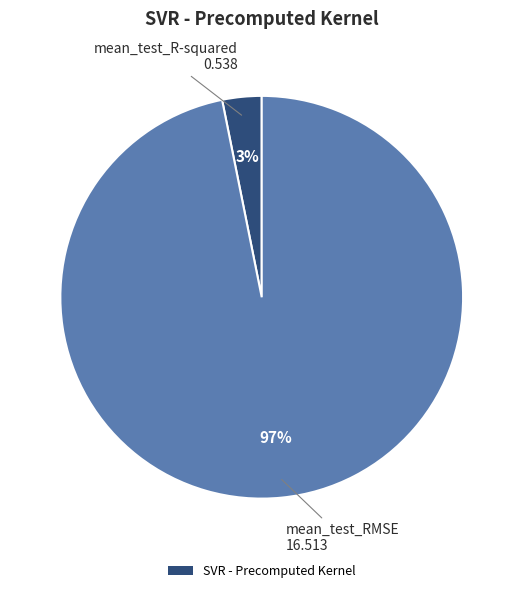

To the nearest percent, what is the difference between the largest and smallest slice percentages?

94%